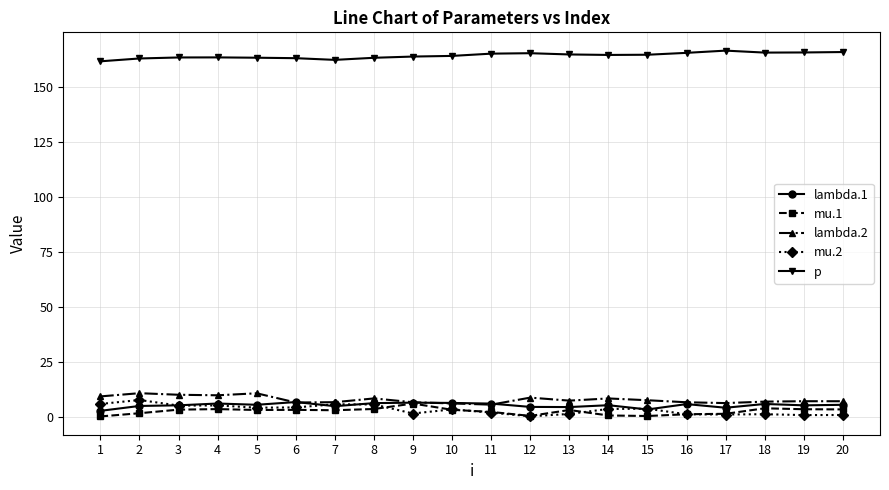

What are all the series names shown in the legend?

lambda.1, mu.1, lambda.2, mu.2, p